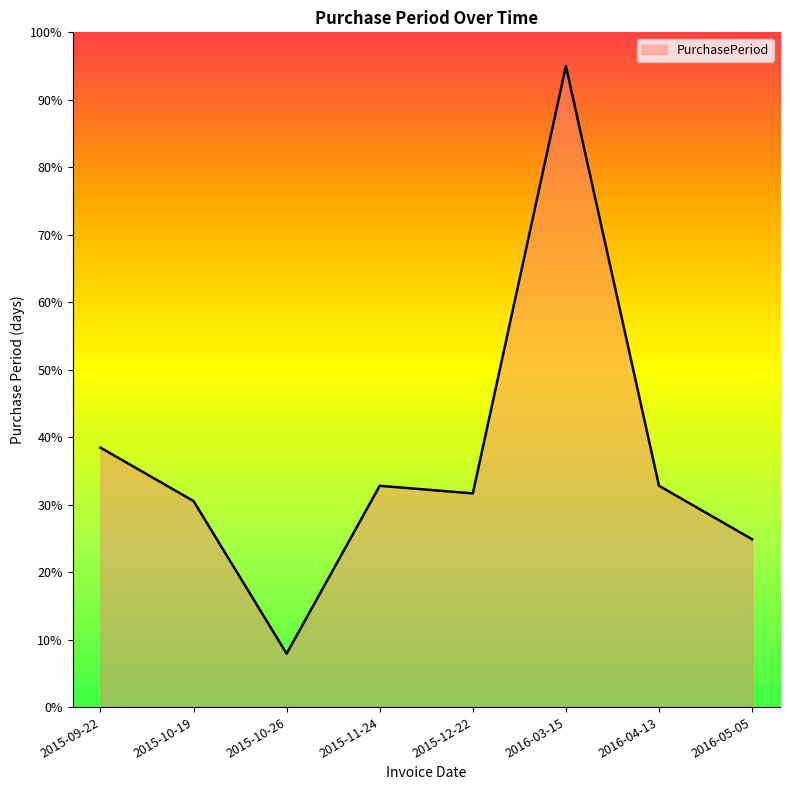

How many categories are shown in the chart?

8